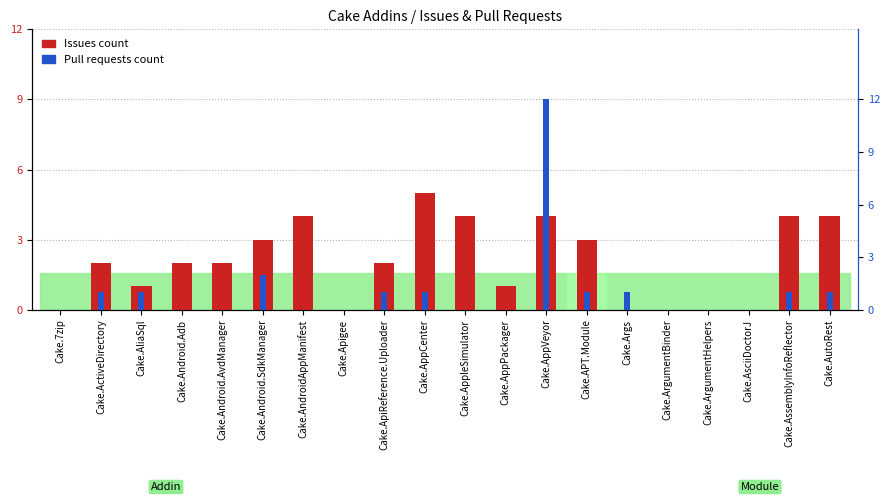

List the series in order of their overall mean, lowest first.

Pull requests count, Issues count